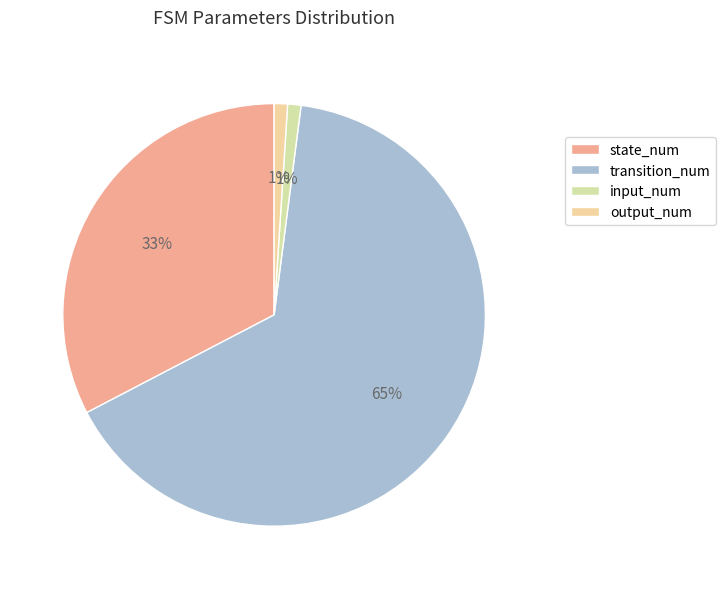

True or false: input_num accounts for 1% of the total.

True